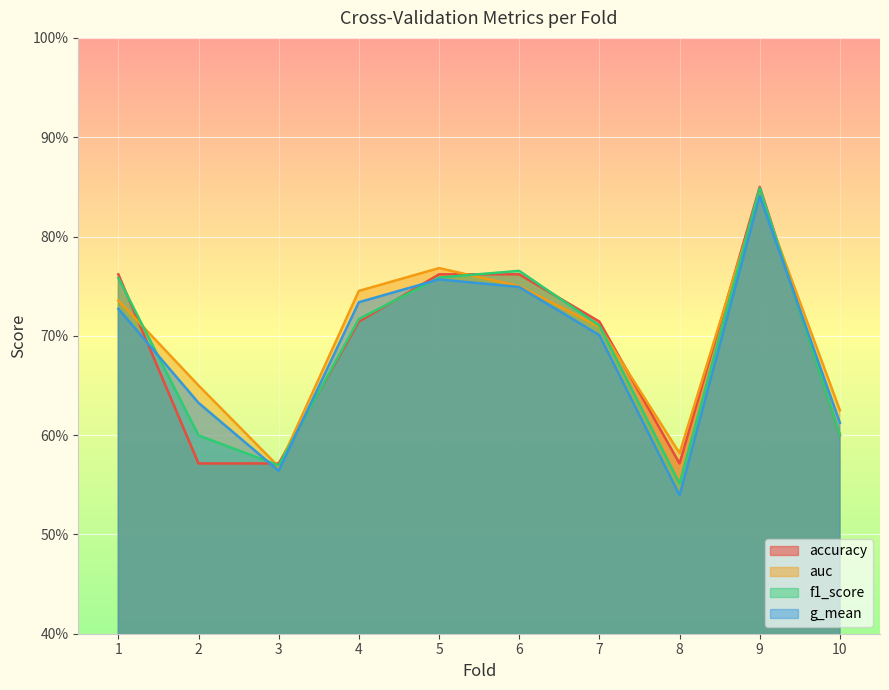

What are all the series names shown in the legend?

accuracy, auc, f1_score, g_mean